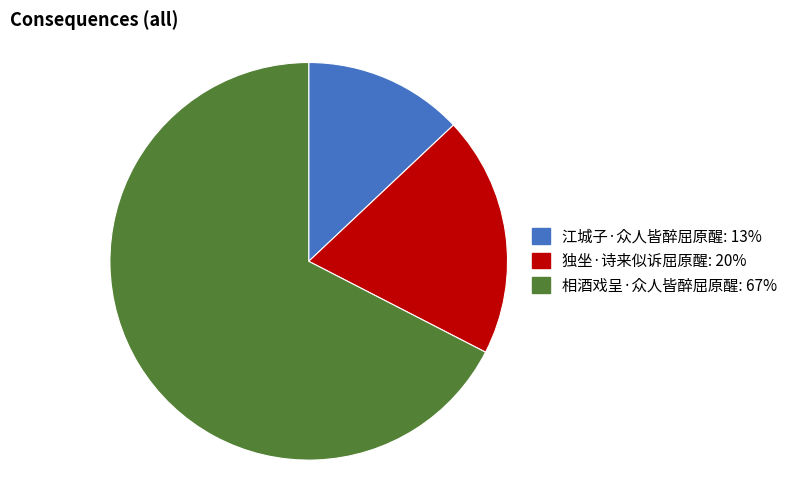

Which has a higher value, 相酒戏呈·众人皆醉屈原醒 or 独坐·诗来似诉屈原醒?

相酒戏呈·众人皆醉屈原醒